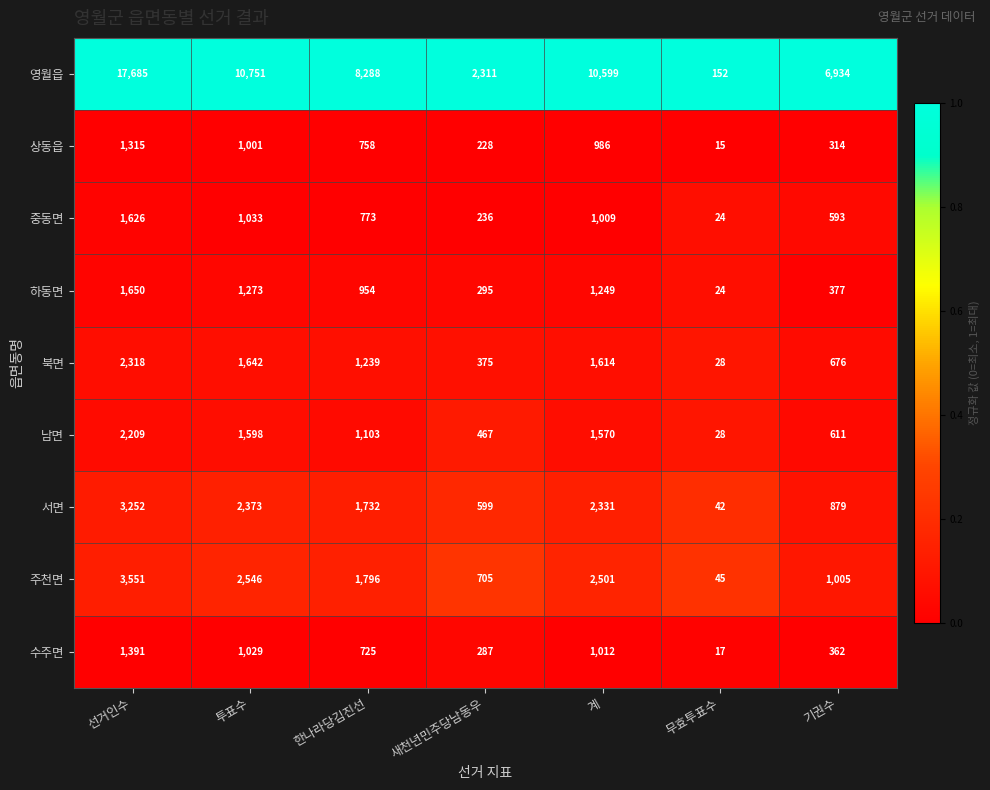

What is the total value across all series at 투표수?

23246